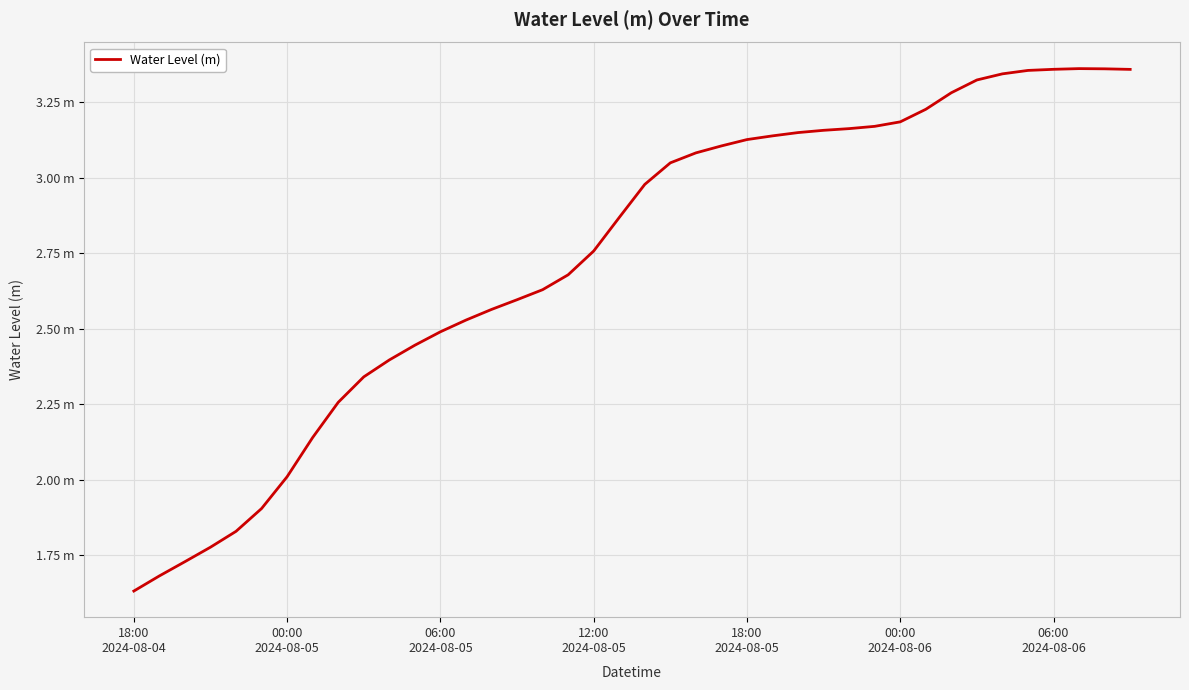

Reading left to right, list all the values displayed in this chart.

1.6	1.7	1.7	1.8	1.8	1.9	2.0	2.1	2.3	2.3	2.4	2.4	2.5	2.5	2.6	2.6	2.6	2.7	2.8	2.9	3.0	3.0	3.1	3.1	3.1	3.1	3.1	3.2	3.2	3.2	3.2	3.2	3.3	3.3	3.3	3.4	3.4	3.4	3.4	3.4